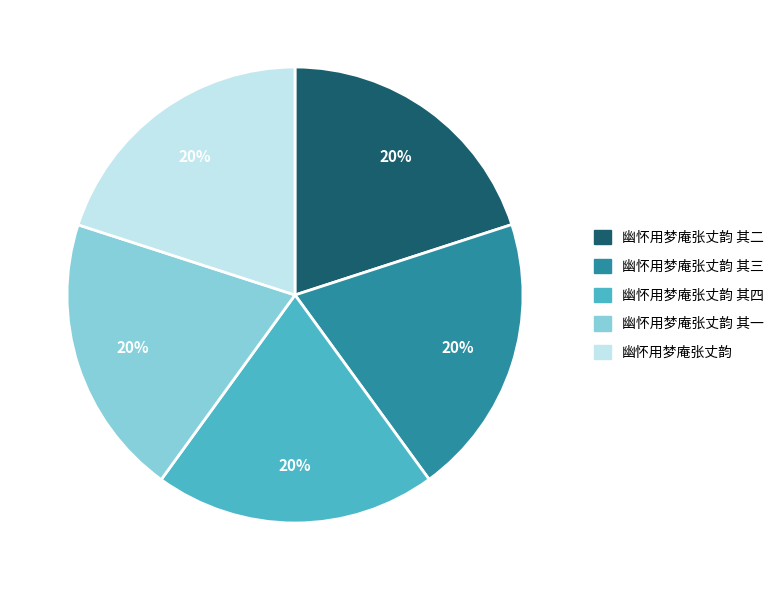

To the nearest percent, what is the average slice percentage?

20%